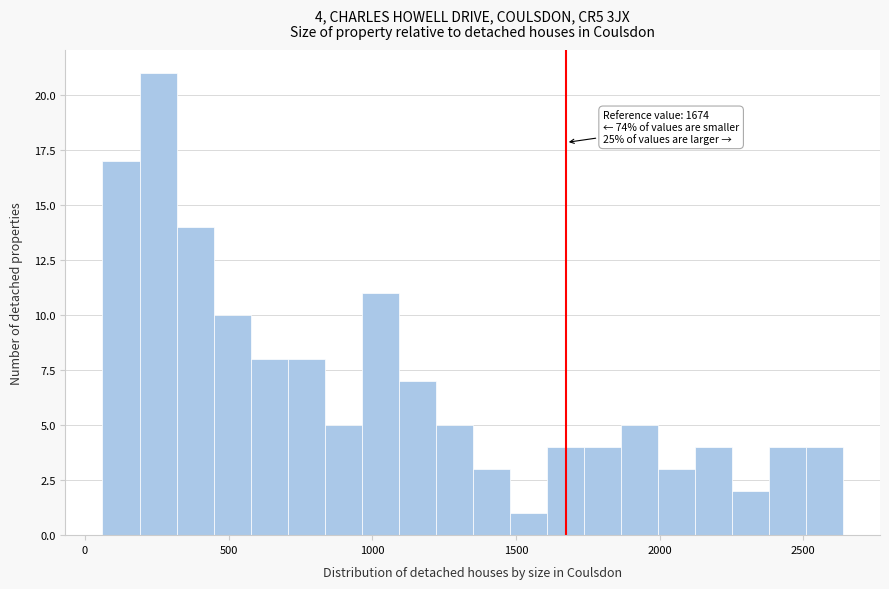

Read against the x-axis, roughly where is the centre of the tallest bar?

250